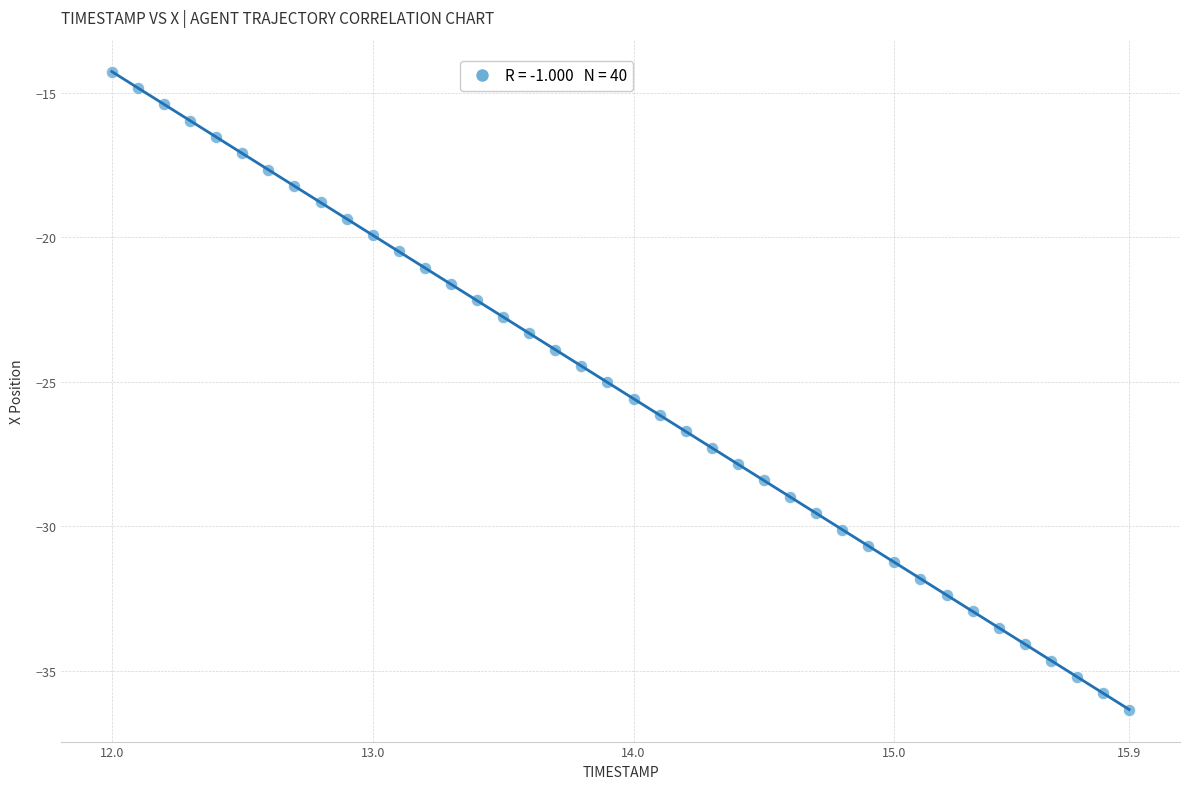

What is the range of Y values (max minus min)?

22.1